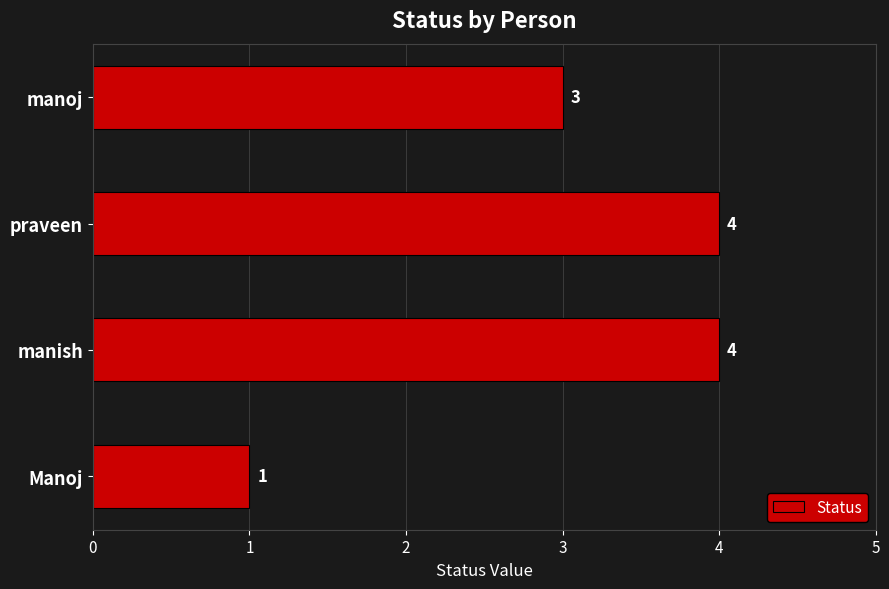

Approximately how many times larger is the value at manoj compared to Manoj?

3.0